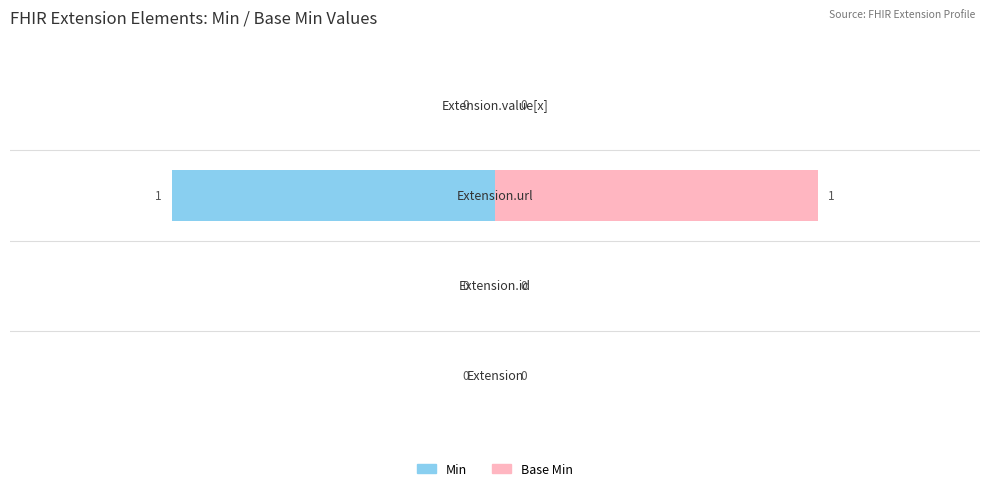

Reading right to left, what are all the values shown in this chart?

Min: 0	-1	0	0
Base Min: 0	1	0	0